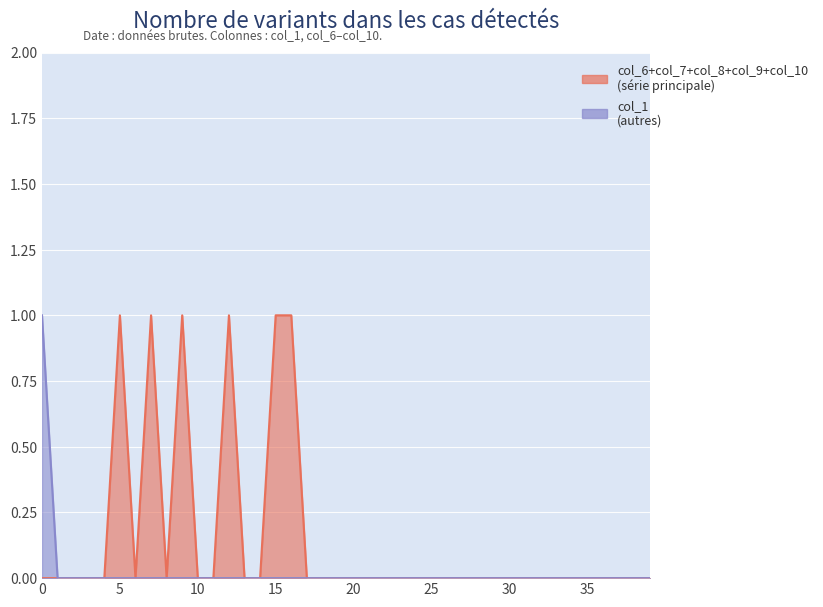

How many data points in col_1 are above 0?

1